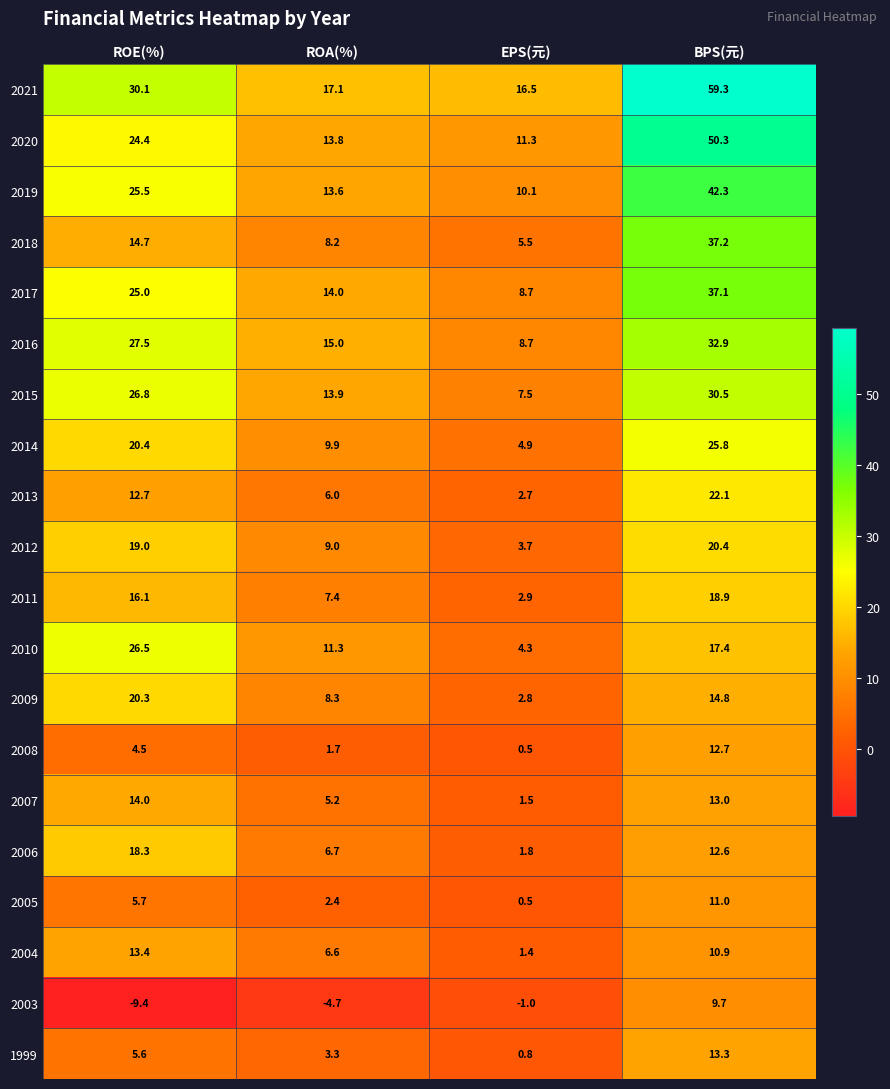

At which category does the chart reach its minimum across all series?

ROE(%)